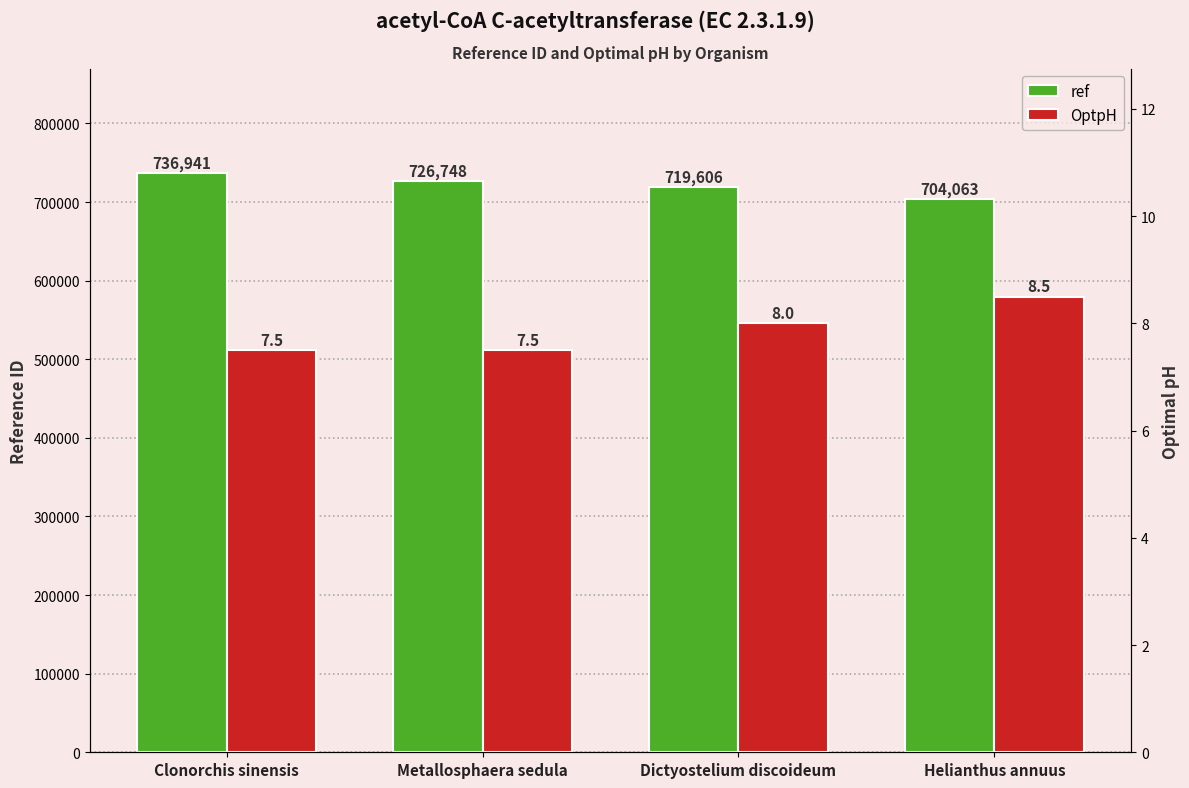

Which series has the largest range (max minus min)?

ref